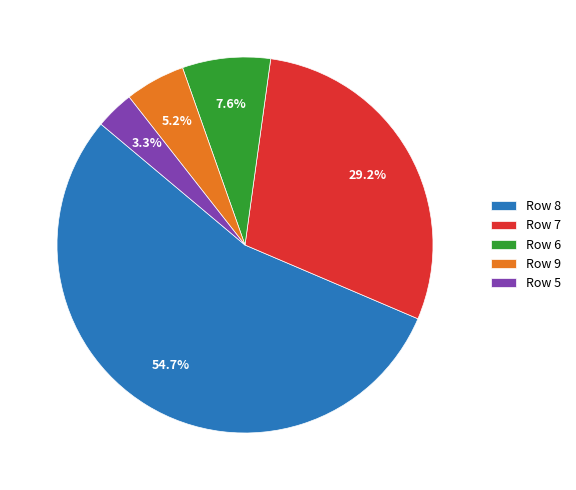

Count the number of slices in the pie.

5